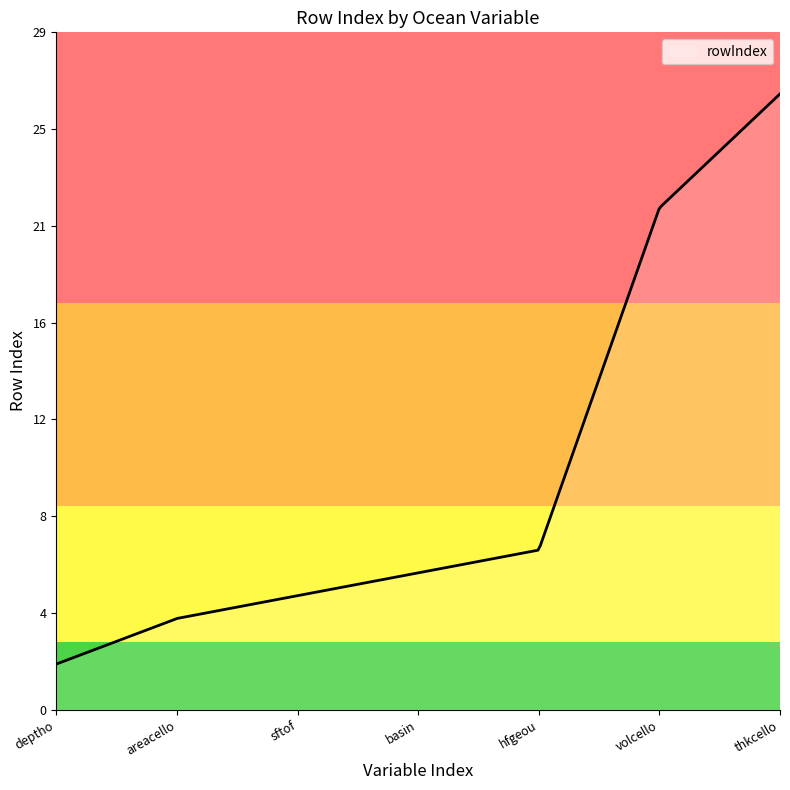

Does the chart display data point markers on the line(s)?

No